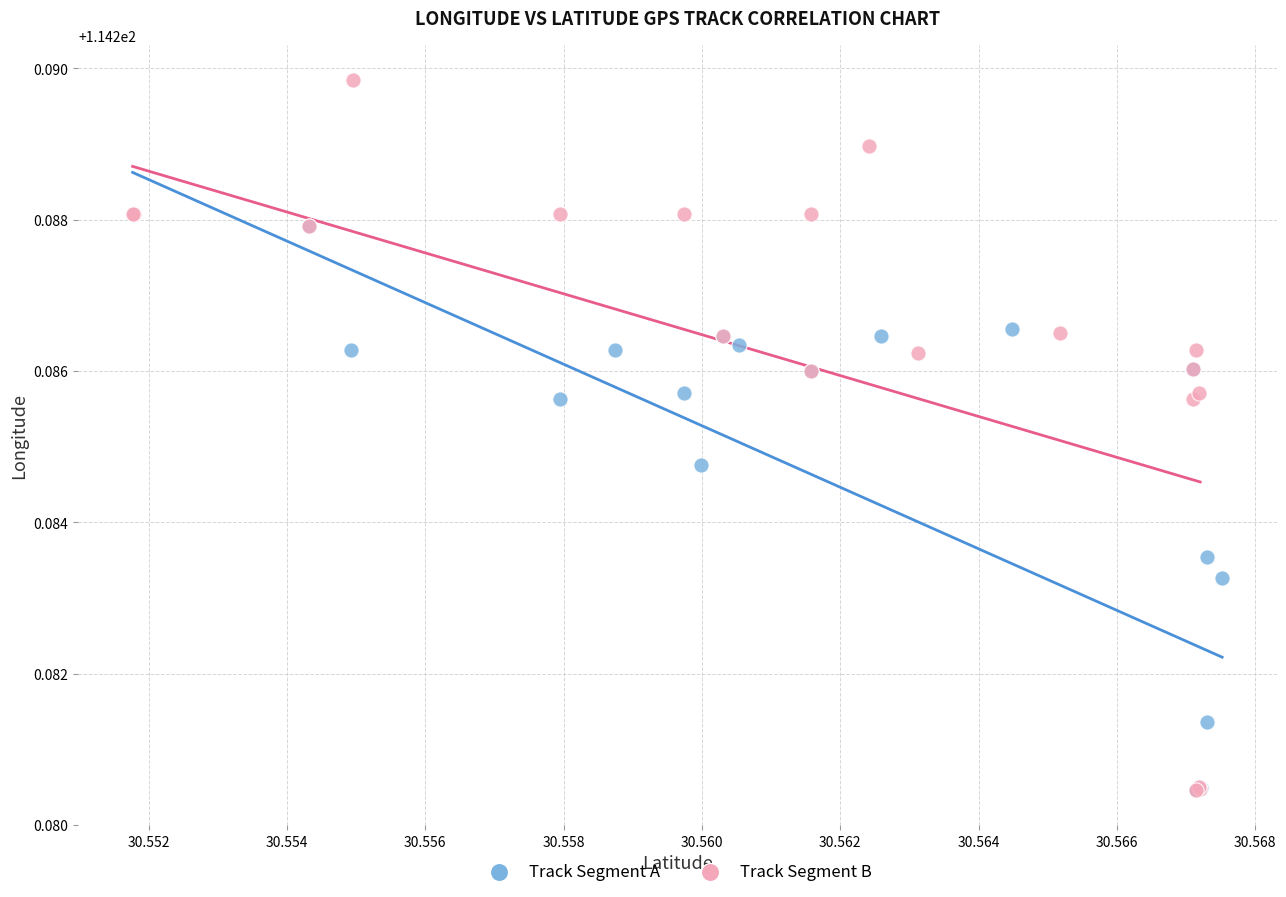

Which series has the widest spread of Y values?

Track Segment B